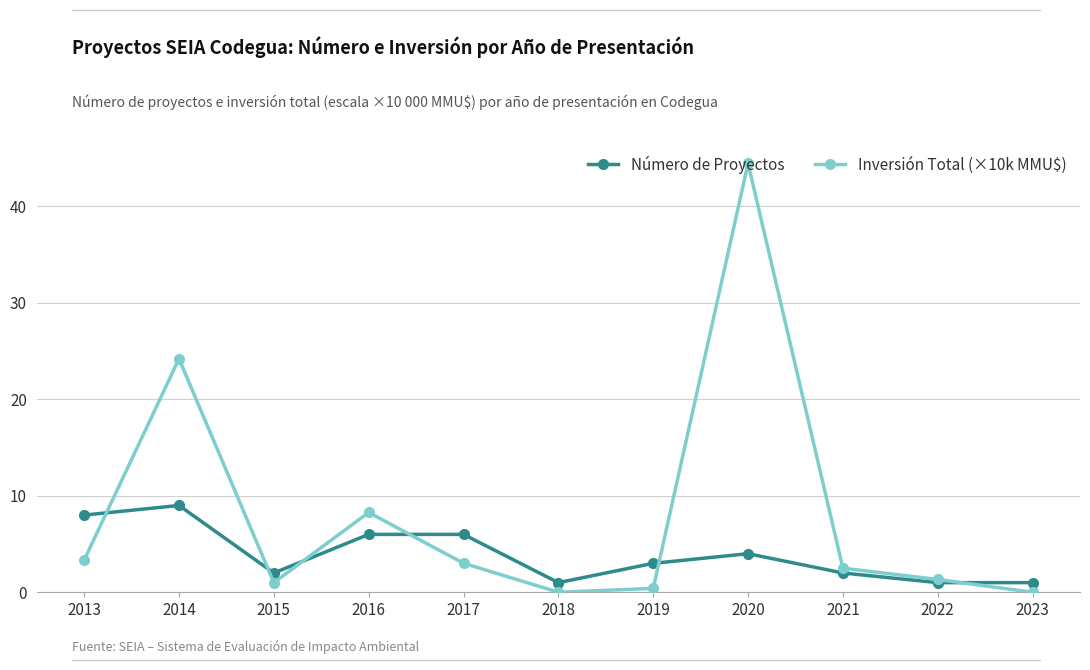

List the series in order of their overall mean, highest first.

Inversión Total (×10k MMU$), Número de Proyectos